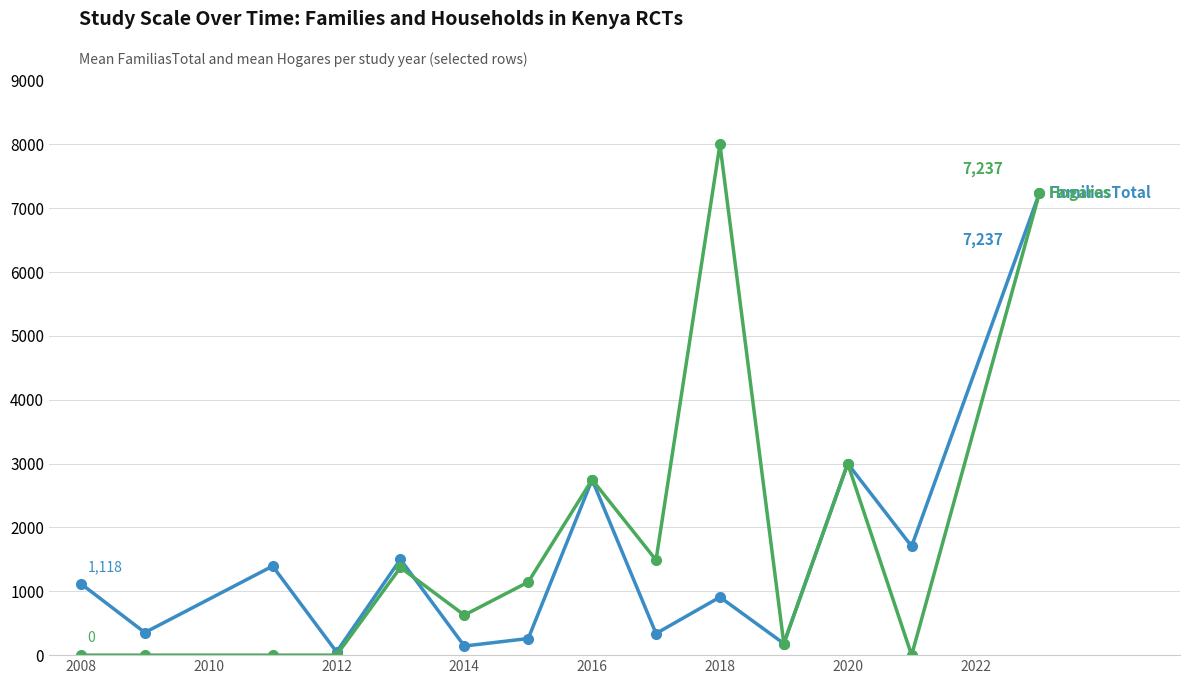

What is the greatest value displayed?

8000.0